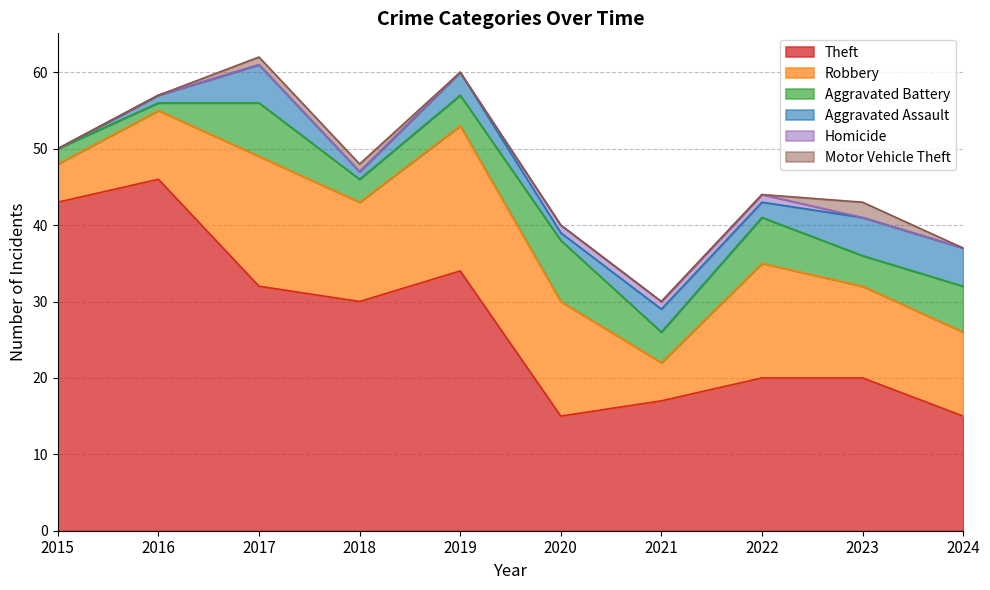

What are all the series names shown in the legend?

Theft, Robbery, Aggravated Battery, Aggravated Assault, Homicide, Motor Vehicle Theft